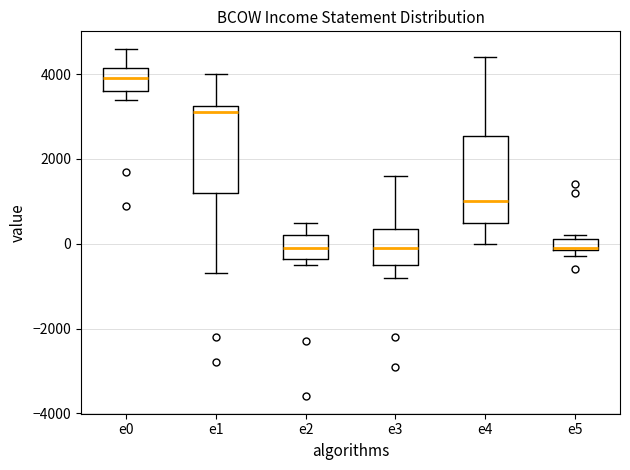

Where is the upper edge of the box for e1 on the y-axis? The values are not printed on the chart, so give them approximately, as read against the axis.

3200